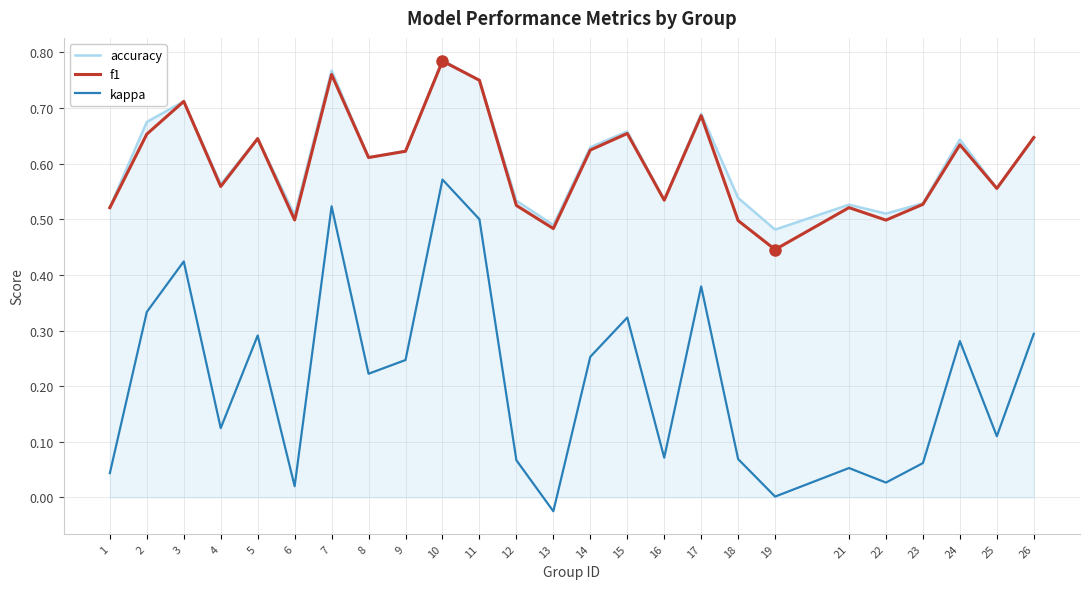

Is the value of kappa at 15 greater than the value of f1 at 21?

No